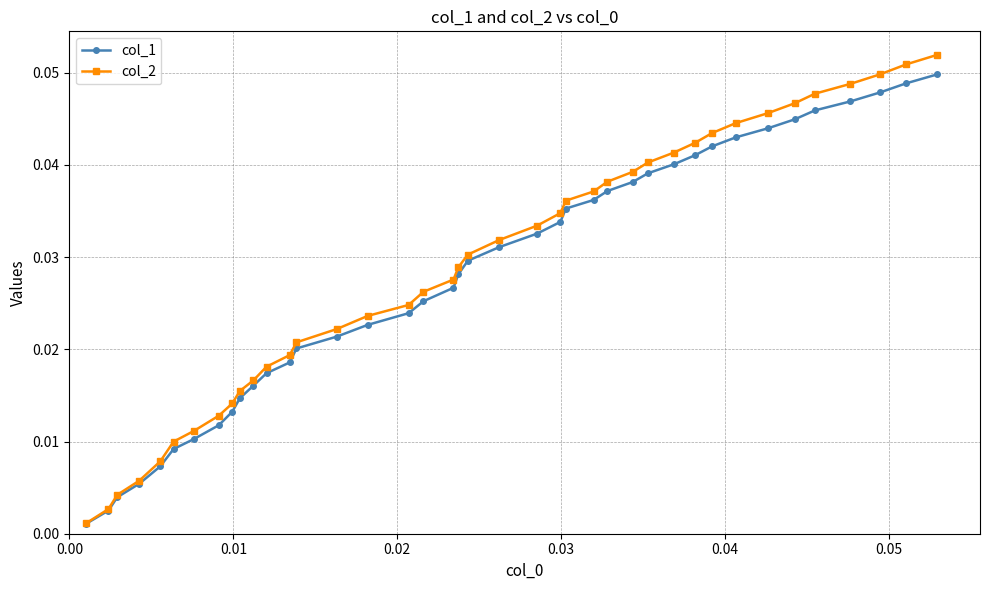

At how many categories does at least one series exceed 0?

40